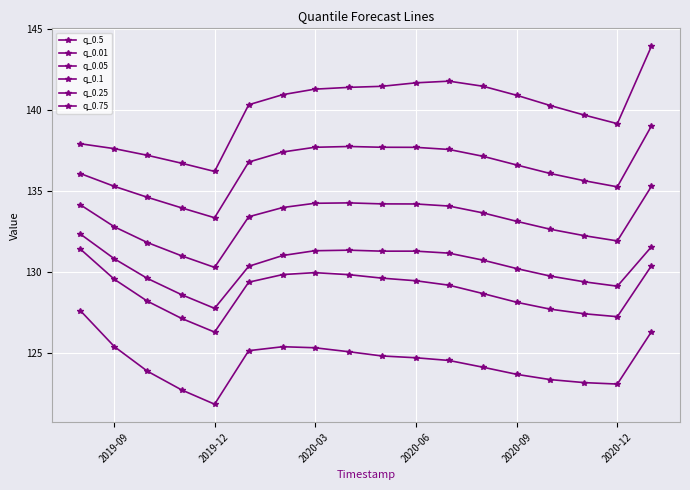

How many data points does each series have?

18